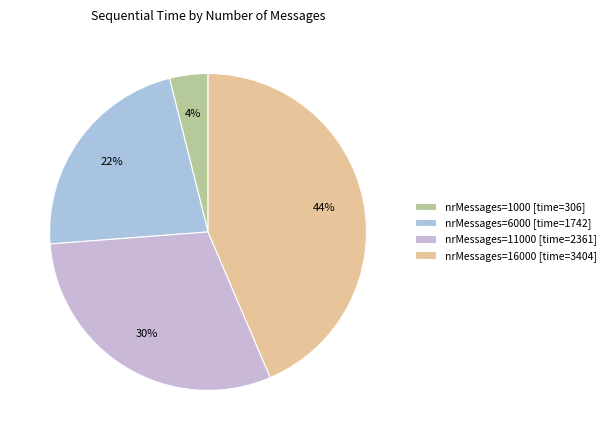

Rank the categories by value from highest to lowest.

nrMessages=16000 [time=3404], nrMessages=11000 [time=2361], nrMessages=6000 [time=1742], nrMessages=1000 [time=306]